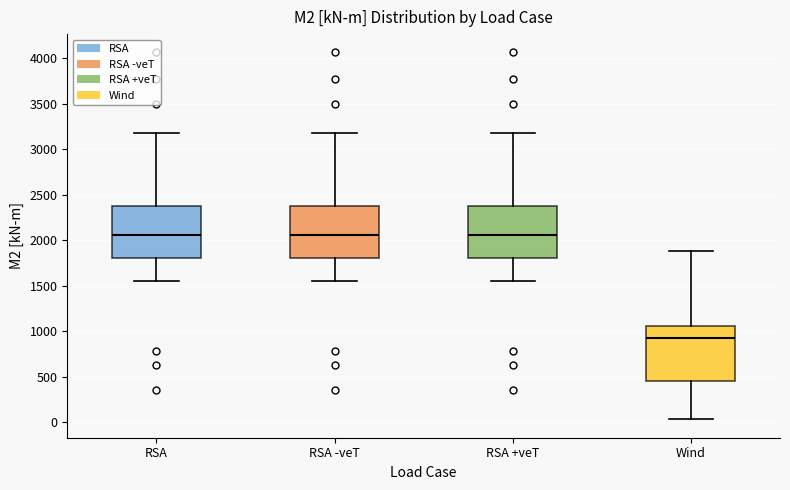

Reading left to right, transcribe this box plot: for each box, give where its median line is, the range the box spans, and where its two whiskers end, as read against the y-axis. The values are not printed on the chart, so give them approximately, as read against the axis.

RSA: median 2050, box 1800 to 2350, whiskers 1550 to 3200
RSA -veT: median 2050, box 1800 to 2350, whiskers 1550 to 3200
RSA +veT: median 2050, box 1800 to 2350, whiskers 1550 to 3200
Wind: median 950, box 450 to 1050, whiskers 50 to 1900